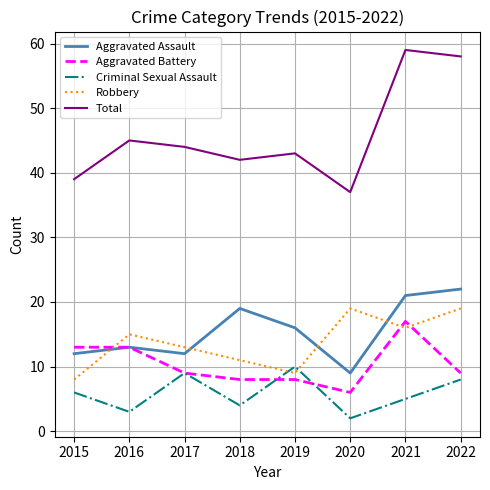

Which category has the lowest value in the Aggravated Assault series?

2020